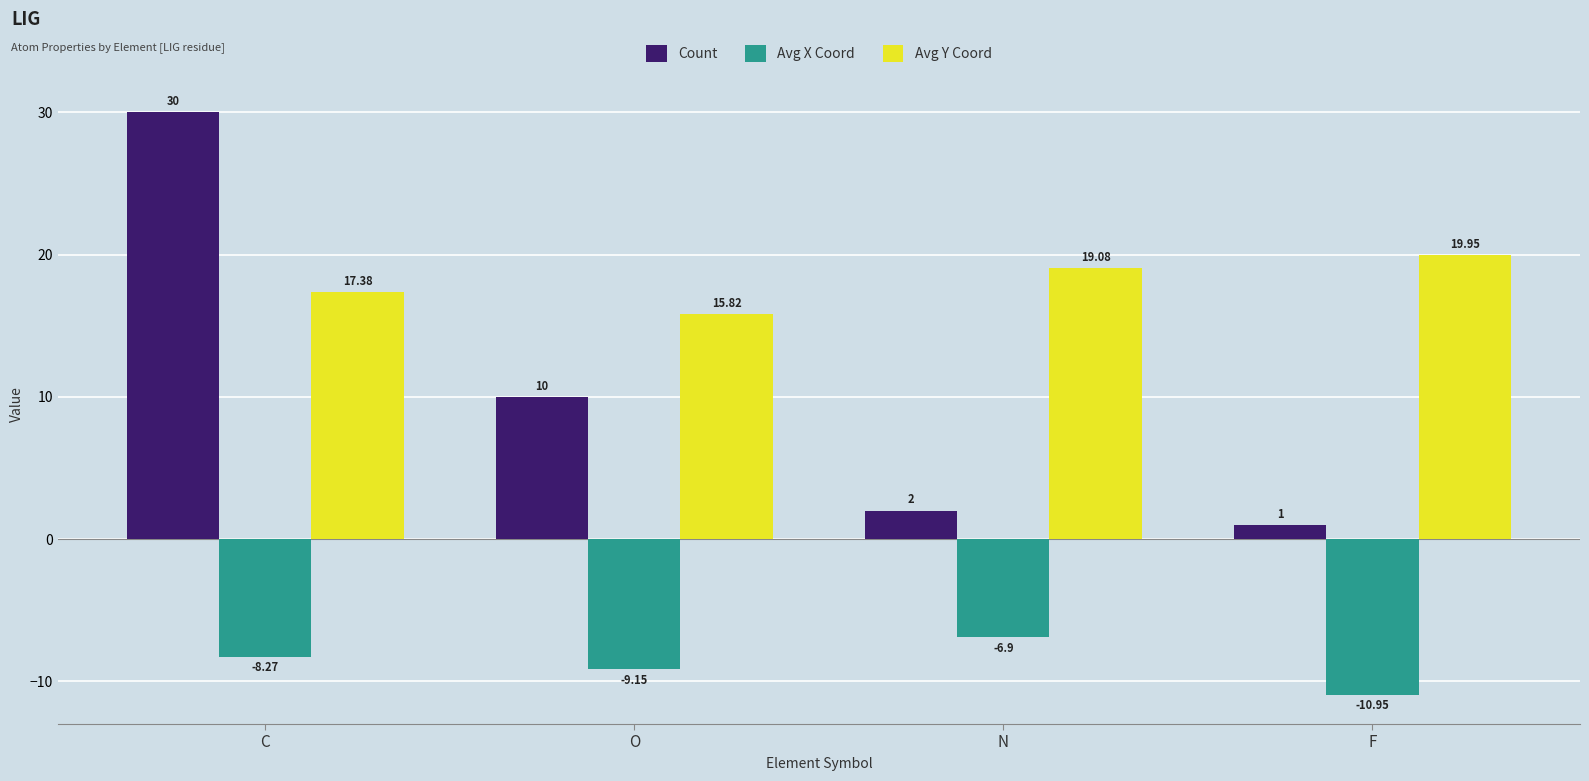

What is the label of the 3rd bar from the left?

N